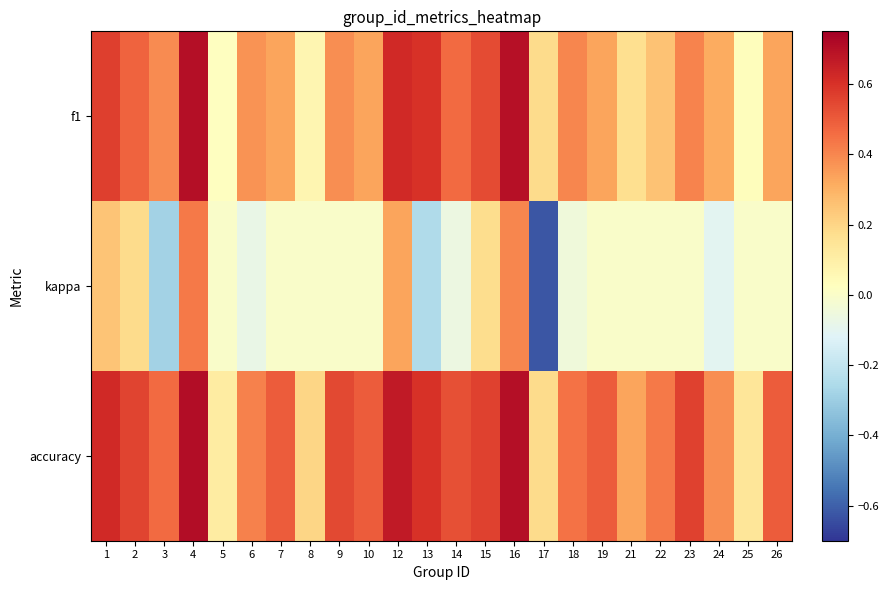

Which series changed the most between 5 and 26?

accuracy